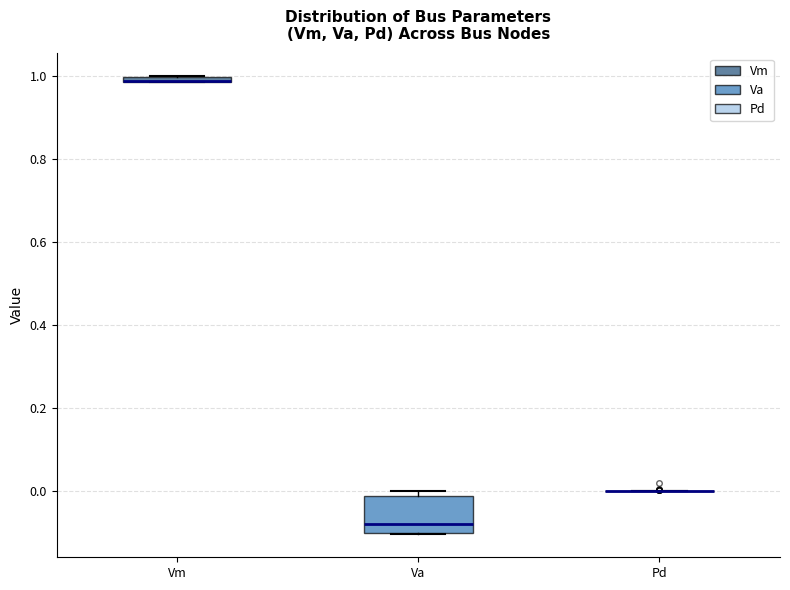

Which box is the tallest, from its lower edge to its upper edge?

Va